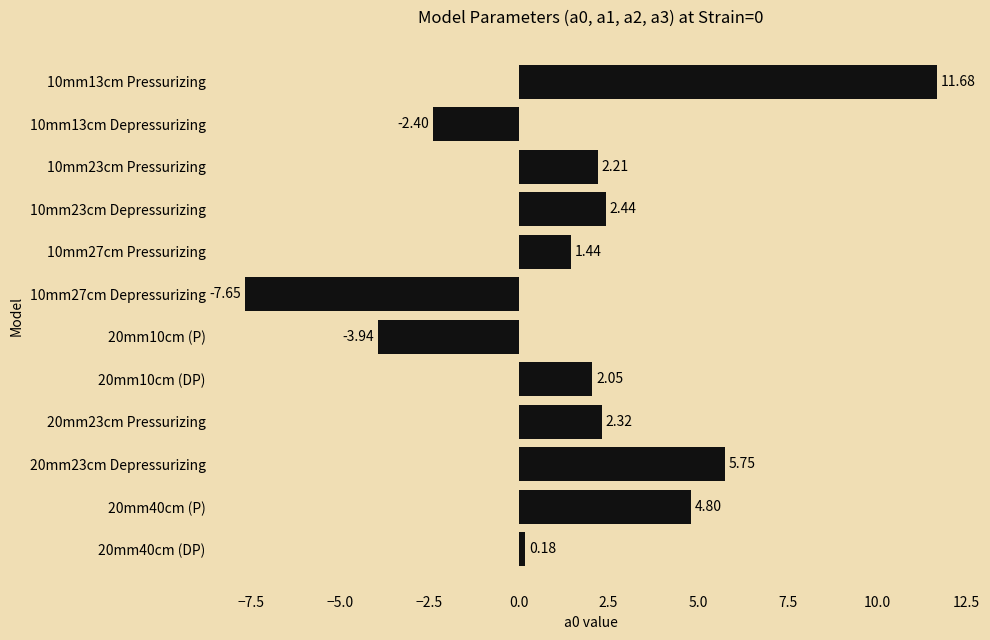

List the labels in order of value, largest first.

10mm13cm Pressurizing, 20mm23cm Depressurizing, 20mm40cm (P), 10mm23cm Depressurizing, 20mm23cm Pressurizing, 10mm23cm Pressurizing, 20mm10cm (DP), 10mm27cm Pressurizing, 20mm40cm (DP), 10mm13cm Depressurizing, 20mm10cm (P), 10mm27cm Depressurizing